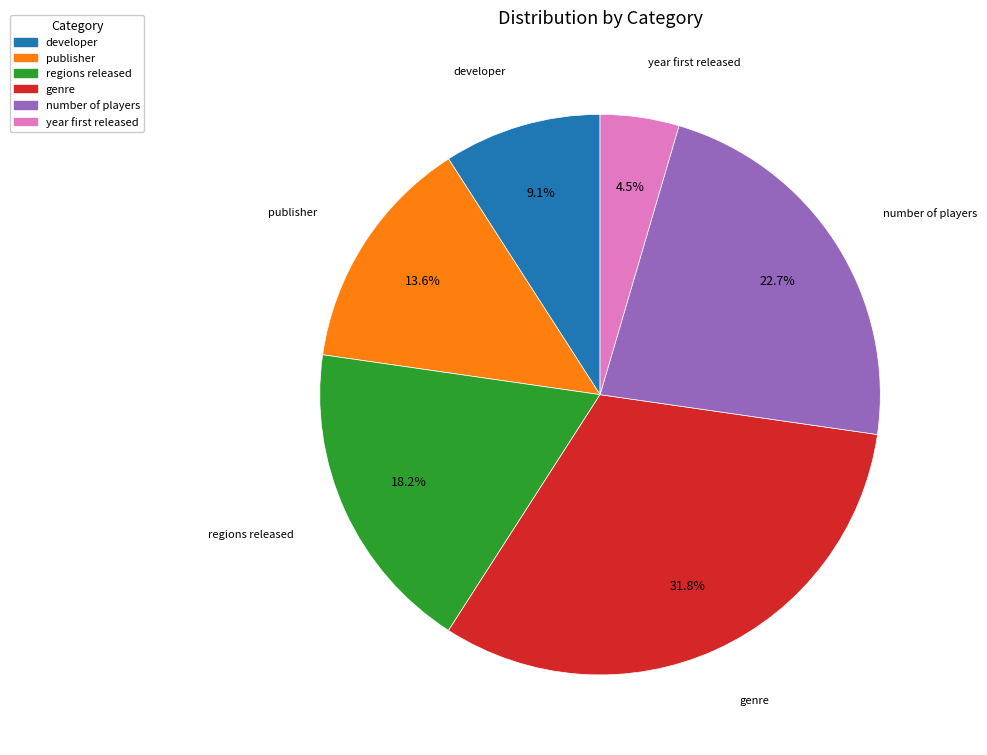

Is it true that genre is 40% of the pie?

False